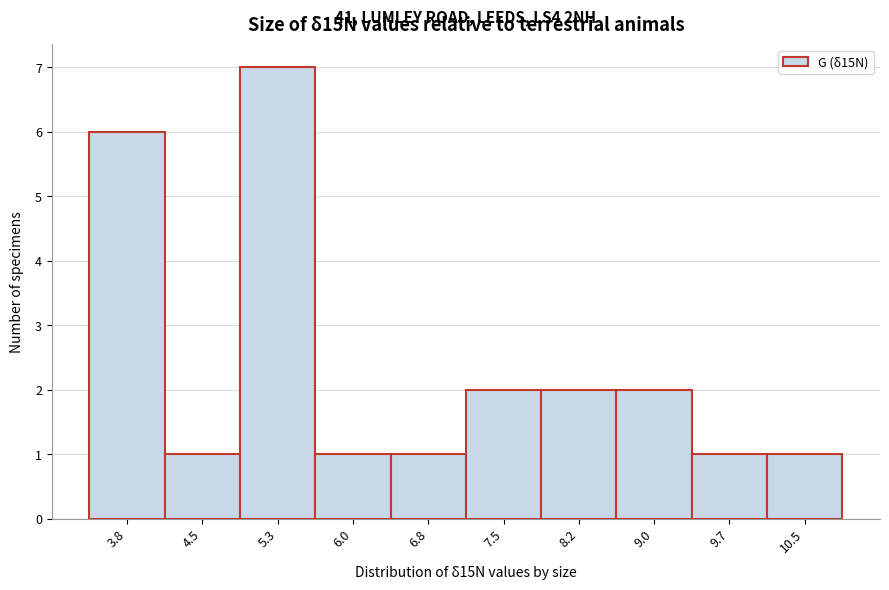

Reading right to left, list all the values displayed in this chart.

10.5=1	9.7=1	9.0=2	8.2=2	7.5=2	6.8=1	6.0=1	5.3=7	4.5=1	3.8=6